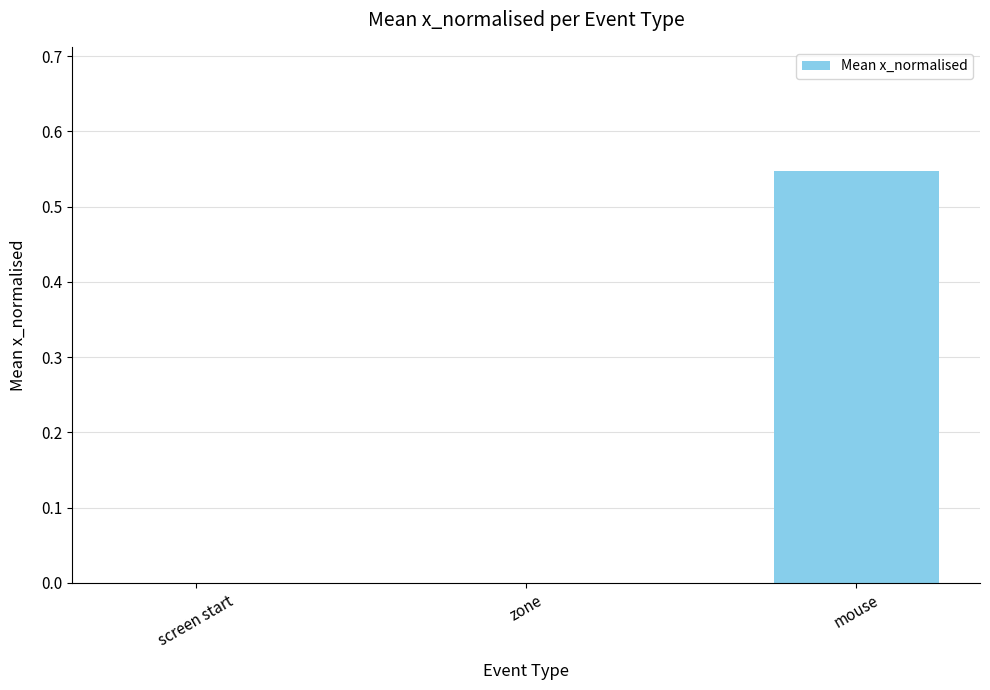

Which category has the highest value across all series?

mouse